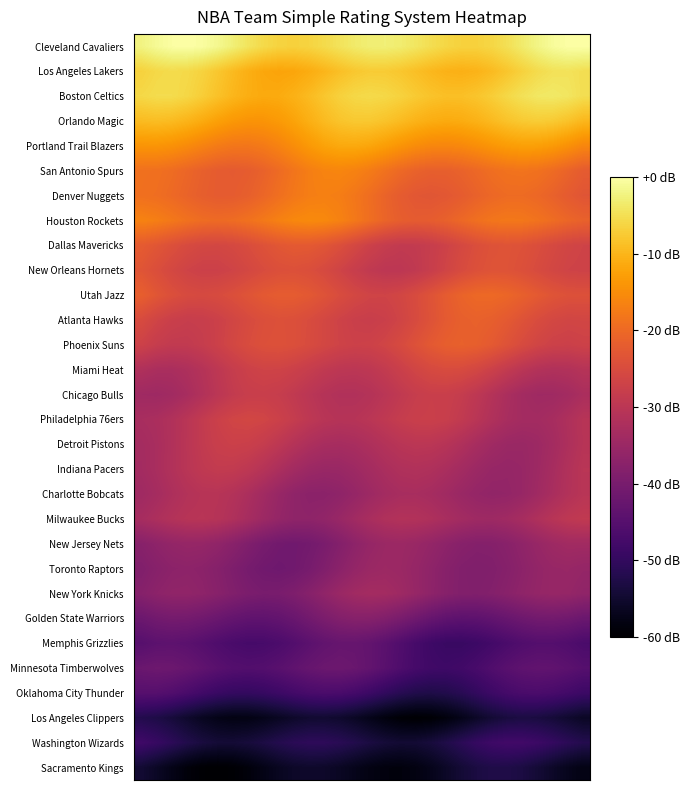

Reading right to left, what are all the values shown in this chart?

Cleveland Cavaliers: -0.1	-0.1	-0.8	-2.0	-3.4	-4.9	-6.0	-6.6	-6.6	-6.0	-5.1	-4.1	-3.2	-2.8	-2.9	-3.5	-4.5	-5.5	-6.3	-6.7	-6.4	-5.6	-4.3	-2.8	-1.4	-0.4	0.0	-0.2	-1.0	-2.2
Los Angeles Lakers: -5.1	-4.6	-4.7	-5.4	-6.6	-8.0	-9.3	-10.2	-10.6	-10.4	-9.7	-8.8	-7.9	-7.4	-7.3	-7.8	-8.8	-10.0	-11.1	-11.9	-12.1	-11.7	-10.8	-9.4	-7.9	-6.6	-5.7	-5.4	-5.8	-6.6
Boston Celtics: -5.2	-4.1	-3.7	-3.9	-4.7	-5.9	-7.1	-8.1	-8.7	-8.8	-8.3	-7.5	-6.6	-5.9	-5.6	-5.9	-6.7	-7.9	-9.3	-10.5	-11.3	-11.4	-10.9	-9.9	-8.5	-7.1	-6.0	-5.4	-5.3	-5.8
Orlando Magic: -9.7	-8.4	-7.5	-7.2	-7.6	-8.4	-9.4	-10.4	-11.1	-11.3	-11.0	-10.3	-9.3	-8.3	-7.7	-7.7	-8.2	-9.3	-10.7	-12.2	-13.4	-14.1	-14.2	-13.6	-12.6	-11.3	-10.1	-9.3	-9.0	-9.3
Portland Trail Blazers: -15.9	-14.5	-13.4	-12.7	-12.6	-13.1	-13.9	-14.9	-15.6	-16.0	-15.8	-15.1	-14.1	-12.9	-12.0	-11.4	-11.5	-12.3	-13.5	-15.0	-16.4	-17.6	-18.1	-18.1	-17.4	-16.4	-15.4	-14.5	-14.0	-14.1
San Antonio Spurs: -22.1	-20.9	-19.7	-18.8	-18.4	-18.6	-19.3	-20.2	-21.0	-21.5	-21.6	-21.0	-20.0	-18.7	-17.4	-16.5	-16.0	-16.2	-17.1	-18.3	-19.8	-21.1	-22.0	-22.3	-22.1	-21.4	-20.5	-19.6	-19.0	-18.9
Denver Nuggets: -23.3	-22.3	-21.2	-20.2	-19.7	-19.7	-20.2	-21.1	-22.1	-22.8	-23.2	-22.9	-22.1	-20.9	-19.4	-18.1	-17.1	-16.7	-17.0	-17.9	-19.1	-20.4	-21.5	-22.1	-22.2	-21.7	-20.9	-20.0	-19.3	-19.0
Houston Rockets: -21.1	-20.5	-19.5	-18.6	-18.0	-17.8	-18.2	-19.1	-20.2	-21.2	-22.0	-22.1	-21.7	-20.7	-19.3	-17.8	-16.5	-15.6	-15.4	-15.8	-16.6	-17.8	-18.8	-19.6	-19.8	-19.5	-18.8	-17.9	-17.0	-16.4
Dallas Mavericks: -26.7	-26.3	-25.5	-24.6	-23.9	-23.6	-23.8	-24.5	-25.7	-27.0	-28.1	-28.8	-28.9	-28.3	-27.2	-25.8	-24.4	-23.2	-22.5	-22.5	-23.0	-23.8	-24.8	-25.6	-26.0	-25.9	-25.2	-24.2	-23.1	-22.2
New Orleans Hornets: -27.0	-26.7	-26.0	-25.1	-24.2	-23.7	-23.6	-24.1	-25.2	-26.5	-27.9	-29.1	-29.7	-29.7	-29.1	-28.0	-26.7	-25.4	-24.5	-24.1	-24.3	-25.0	-25.9	-26.7	-27.2	-27.3	-26.8	-25.8	-24.5	-23.3
Utah Jazz: -24.0	-24.0	-23.4	-22.4	-21.3	-20.4	-20.0	-20.1	-20.9	-22.1	-23.6	-25.0	-26.1	-26.7	-26.6	-25.9	-24.8	-23.7	-22.7	-22.1	-22.1	-22.6	-23.4	-24.3	-25.1	-25.4	-25.1	-24.3	-23.1	-21.6
Atlanta Hawks: -26.2	-26.3	-25.9	-24.9	-23.7	-22.5	-21.6	-21.2	-21.5	-22.4	-23.7	-25.2	-26.5	-27.5	-27.8	-27.6	-26.9	-25.9	-24.9	-24.3	-24.1	-24.4	-25.2	-26.3	-27.3	-27.9	-28.1	-27.6	-26.6	-25.1
Phoenix Suns: -27.0	-27.4	-27.1	-26.4	-25.1	-23.7	-22.5	-21.6	-21.3	-21.6	-22.6	-23.9	-25.2	-26.4	-27.1	-27.2	-26.8	-26.0	-25.1	-24.3	-24.0	-24.2	-24.9	-26.0	-27.2	-28.3	-28.9	-28.9	-28.3	-27.1
Miami Heat: -30.8	-31.5	-31.7	-31.2	-30.2	-28.8	-27.3	-26.0	-25.2	-25.0	-25.4	-26.4	-27.6	-28.7	-29.6	-29.9	-29.7	-29.1	-28.2	-27.3	-26.7	-26.7	-27.2	-28.3	-29.6	-31.0	-32.0	-32.6	-32.5	-31.8
Chicago Bulls: -32.6	-33.6	-34.2	-34.3	-33.7	-32.5	-31.1	-29.6	-28.4	-27.7	-27.7	-28.2	-29.1	-30.2	-31.1	-31.5	-31.5	-31.0	-30.1	-29.0	-28.2	-27.8	-28.0	-28.7	-30.0	-31.5	-32.9	-33.9	-34.4	-34.2
Philadelphia 76ers: -30.6	-31.9	-33.0	-33.6	-33.5	-32.8	-31.7	-30.2	-28.9	-28.0	-27.5	-27.7	-28.3	-29.2	-30.1	-30.7	-30.8	-30.4	-29.5	-28.4	-27.2	-26.4	-26.1	-26.4	-27.4	-28.7	-30.2	-31.6	-32.5	-32.8
Detroit Pistons: -30.6	-32.1	-33.5	-34.6	-35.1	-34.9	-34.2	-33.0	-31.8	-30.7	-30.0	-29.9	-30.3	-31.1	-32.0	-32.8	-33.1	-32.9	-32.1	-31.0	-29.6	-28.4	-27.6	-27.3	-27.8	-28.8	-30.1	-31.6	-32.7	-33.4
Indiana Pacers: -30.2	-31.6	-33.1	-34.4	-35.4	-35.7	-35.5	-34.7	-33.7	-32.6	-31.8	-31.6	-31.8	-32.5	-33.5	-34.4	-35.1	-35.2	-34.7	-33.7	-32.3	-30.8	-29.6	-28.8	-28.7	-29.2	-30.2	-31.5	-32.7	-33.6
Charlotte Bobcats: -30.4	-31.4	-32.7	-34.1	-35.4	-36.1	-36.2	-35.8	-35.0	-34.1	-33.3	-32.8	-32.9	-33.6	-34.6	-35.7	-36.7	-37.3	-37.2	-36.6	-35.4	-33.9	-32.4	-31.3	-30.6	-30.6	-31.2	-32.2	-33.3	-34.2
Milwaukee Bucks: -29.0	-29.5	-30.5	-31.8	-33.0	-34.0	-34.4	-34.3	-33.7	-32.8	-32.0	-31.4	-31.3	-31.7	-32.7	-34.0	-35.2	-36.3	-36.8	-36.6	-35.8	-34.6	-33.1	-31.8	-30.8	-30.4	-30.6	-31.2	-32.2	-33.1
New Jersey Nets: -33.9	-33.9	-34.5	-35.4	-36.6	-37.5	-38.1	-38.2	-37.8	-36.9	-36.0	-35.2	-34.8	-34.9	-35.7	-36.9	-38.4	-39.7	-40.7	-41.1	-40.9	-40.1	-38.9	-37.6	-36.4	-35.8	-35.6	-36.0	-36.8	-37.7
Toronto Raptors: -35.8	-35.3	-35.5	-36.1	-37.1	-38.0	-38.7	-38.9	-38.6	-37.8	-36.7	-35.7	-34.9	-34.6	-35.0	-36.0	-37.3	-38.9	-40.2	-41.1	-41.4	-41.1	-40.2	-39.1	-38.0	-37.2	-36.9	-37.1	-37.8	-38.7
New York Knicks: -36.5	-35.7	-35.5	-35.9	-36.7	-37.6	-38.3	-38.7	-38.6	-37.9	-36.8	-35.5	-34.4	-33.6	-33.5	-34.0	-35.0	-36.5	-37.9	-39.1	-39.8	-40.0	-39.5	-38.7	-37.7	-36.8	-36.4	-36.5	-37.0	-38.0
Golden State Warriors: -41.9	-41.1	-40.7	-40.8	-41.5	-42.4	-43.3	-43.9	-44.0	-43.6	-42.6	-41.2	-39.8	-38.6	-37.9	-37.9	-38.5	-39.6	-40.9	-42.2	-43.1	-43.6	-43.5	-42.9	-42.0	-41.1	-40.5	-40.4	-40.9	-41.8
Memphis Grizzlies: -46.7	-45.8	-45.3	-45.3	-45.8	-46.7	-47.8	-48.7	-49.2	-49.1	-48.5	-47.3	-45.8	-44.3	-43.2	-42.6	-42.6	-43.3	-44.3	-45.5	-46.5	-47.2	-47.3	-46.8	-46.1	-45.1	-44.3	-44.0	-44.2	-44.9
Minnesota Timberwolves: -45.1	-44.2	-43.5	-43.4	-43.8	-44.6	-45.8	-47.0	-47.9	-48.4	-48.2	-47.3	-46.1	-44.6	-43.2	-42.2	-41.8	-41.9	-42.6	-43.6	-44.6	-45.3	-45.6	-45.3	-44.5	-43.5	-42.5	-41.8	-41.6	-42.0
Oklahoma City Thunder: -48.7	-47.8	-47.0	-46.6	-46.7	-47.4	-48.6	-50.0	-51.3	-52.2	-52.6	-52.3	-51.4	-50.1	-48.7	-47.5	-46.8	-46.6	-47.0	-47.7	-48.6	-49.4	-49.8	-49.7	-49.1	-48.0	-46.8	-45.7	-45.0	-45.0
Los Angeles Clippers: -56.0	-55.1	-54.1	-53.4	-53.1	-53.5	-54.5	-55.8	-57.3	-58.6	-59.5	-59.8	-59.4	-58.5	-57.3	-56.1	-55.2	-54.8	-54.9	-55.5	-56.4	-57.3	-57.9	-58.0	-57.5	-56.6	-55.2	-53.9	-52.8	-52.1
Washington Wizards: -51.9	-50.9	-49.8	-48.7	-48.0	-47.9	-48.5	-49.6	-51.0	-52.5	-53.7	-54.5	-54.6	-54.1	-53.2	-52.1	-51.2	-50.7	-50.6	-51.1	-52.0	-53.0	-53.8	-54.3	-54.2	-53.5	-52.3	-50.8	-49.4	-48.3
Sacramento Kings: -57.9	-56.9	-55.7	-54.3	-53.2	-52.6	-52.6	-53.2	-54.4	-55.8	-57.1	-58.2	-58.7	-58.6	-58.0	-57.1	-56.2	-55.5	-55.3	-55.7	-56.5	-57.6	-58.8	-59.6	-60.0	-59.7	-58.8	-57.5	-56.0	-54.6